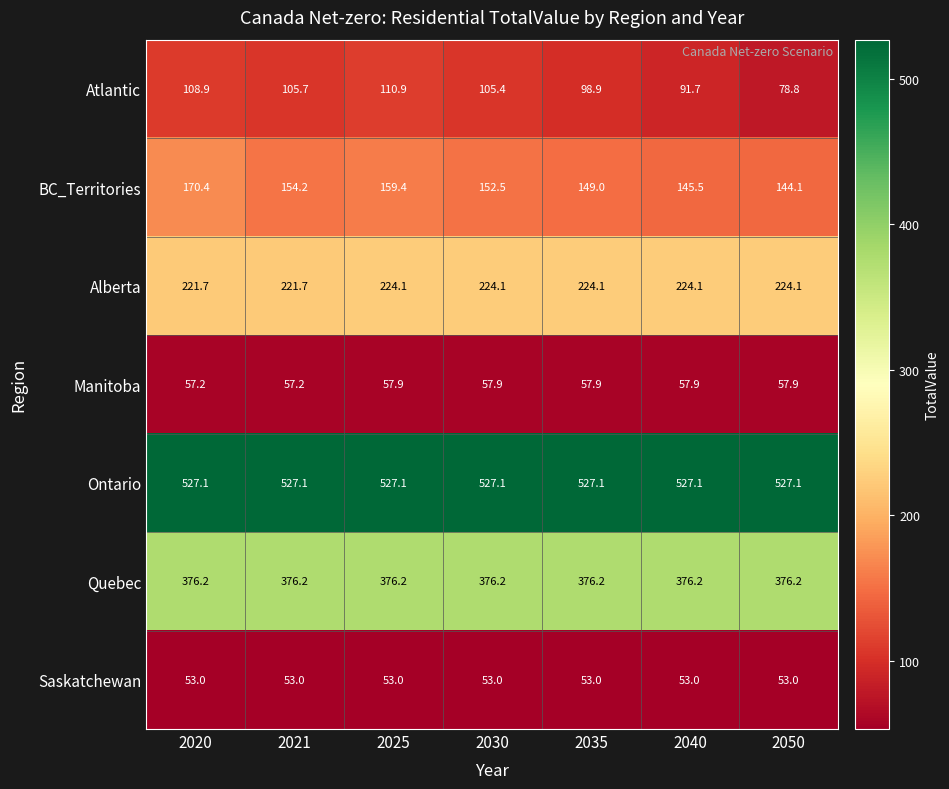

What is the greatest value displayed?

527.1